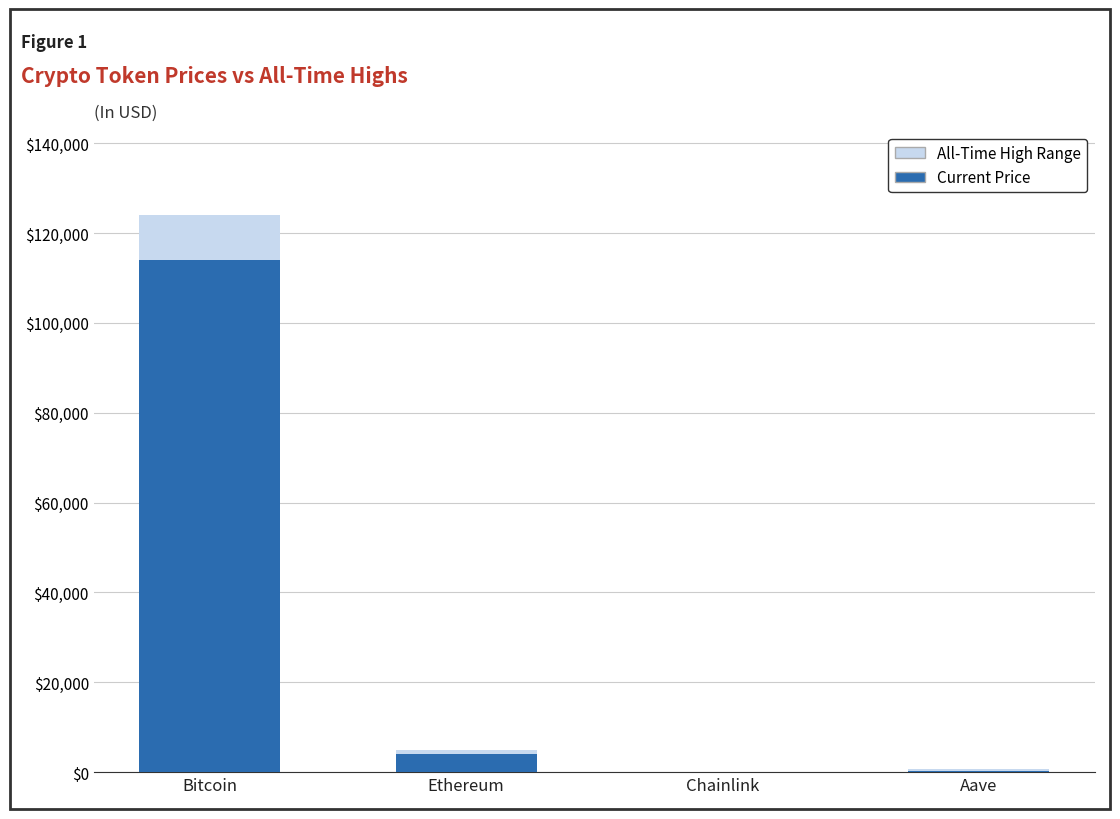

What is the total value across all series at Bitcoin?

124128.0